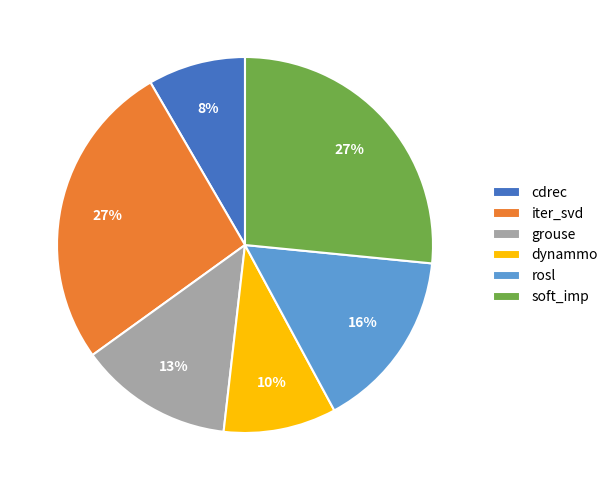

Which has a higher value, rosl or grouse?

rosl